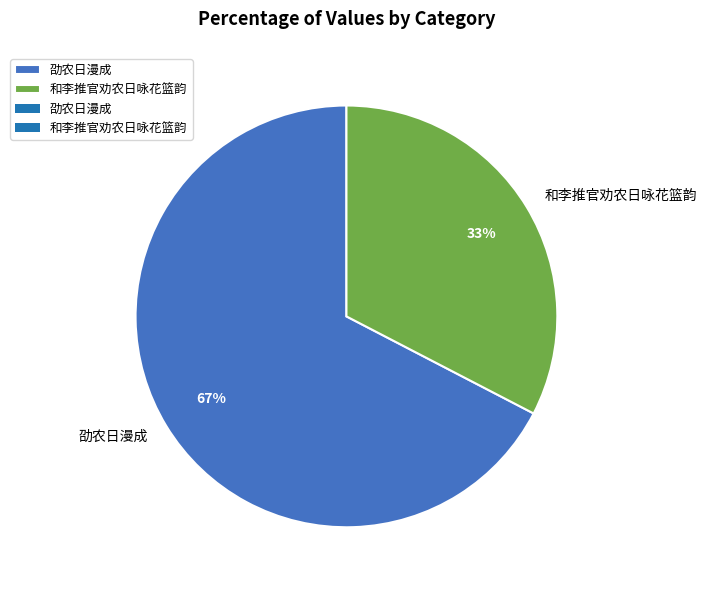

To the nearest percent, what portion does 和李推官劝农日咏花篮韵 represent?

33%